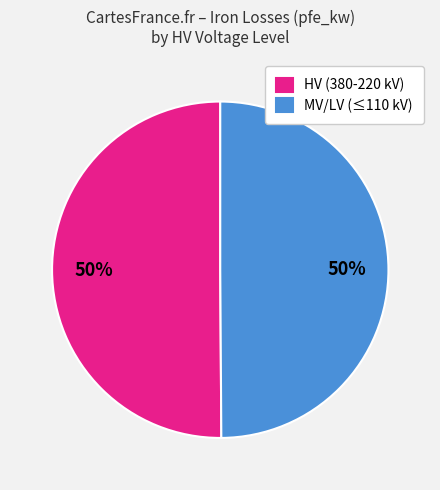

How many slices are in this pie chart?

2